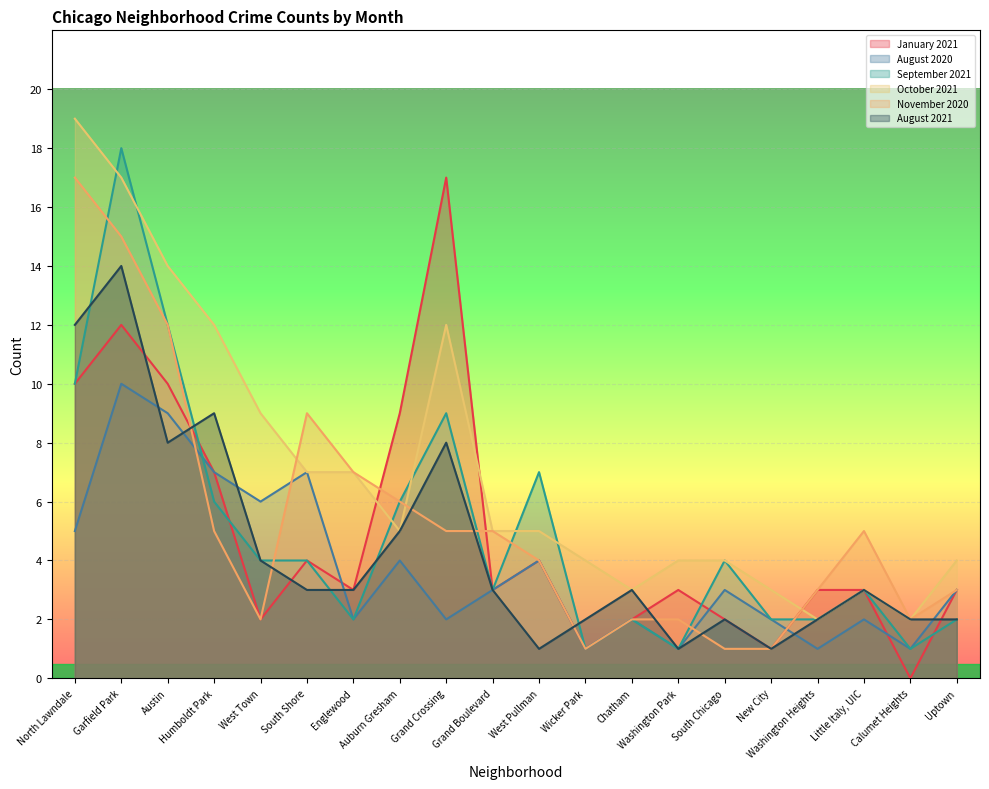

How many lines are shown in the chart?

6